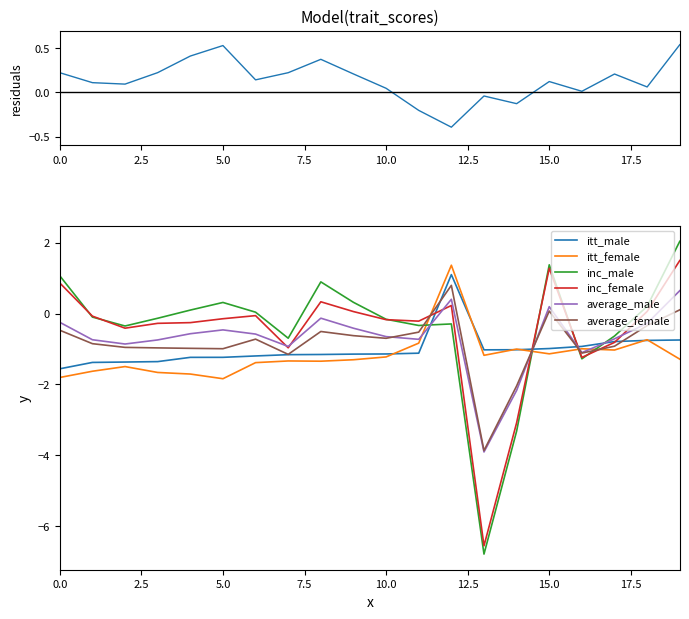

What is the label of the 3rd point from the right?

17